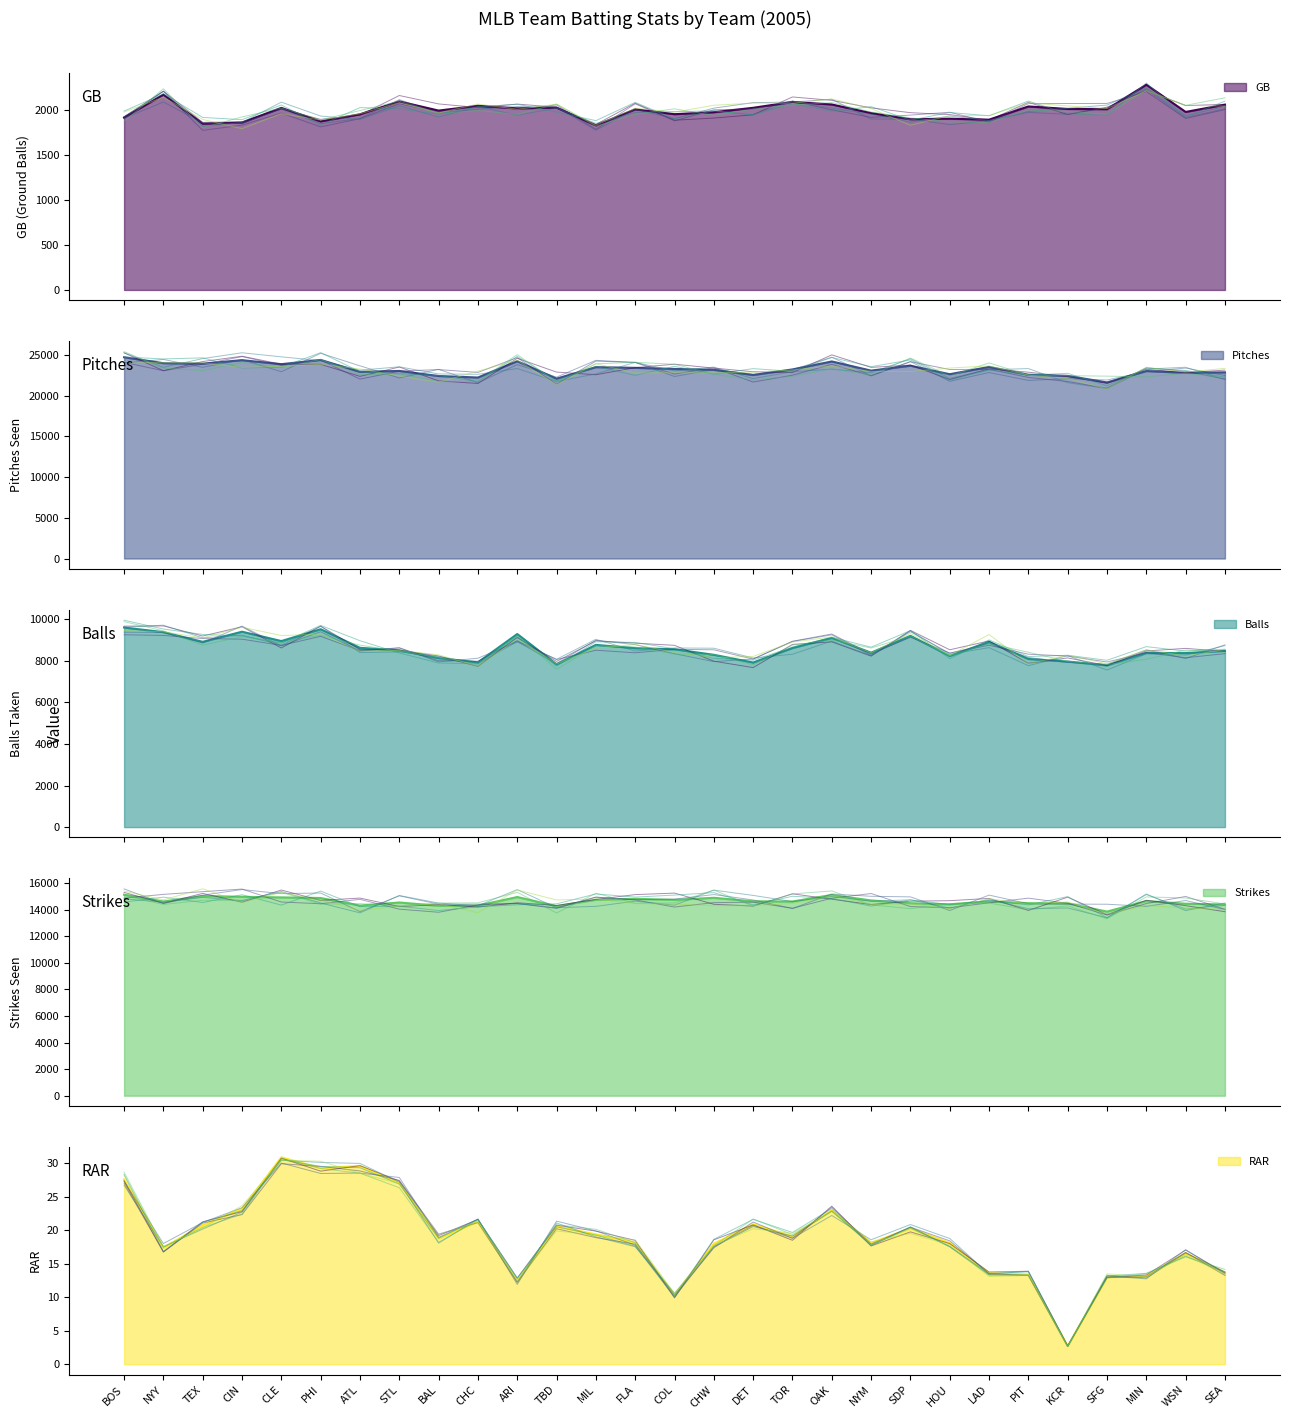

How many values in the Pitches series are below 23172?

14